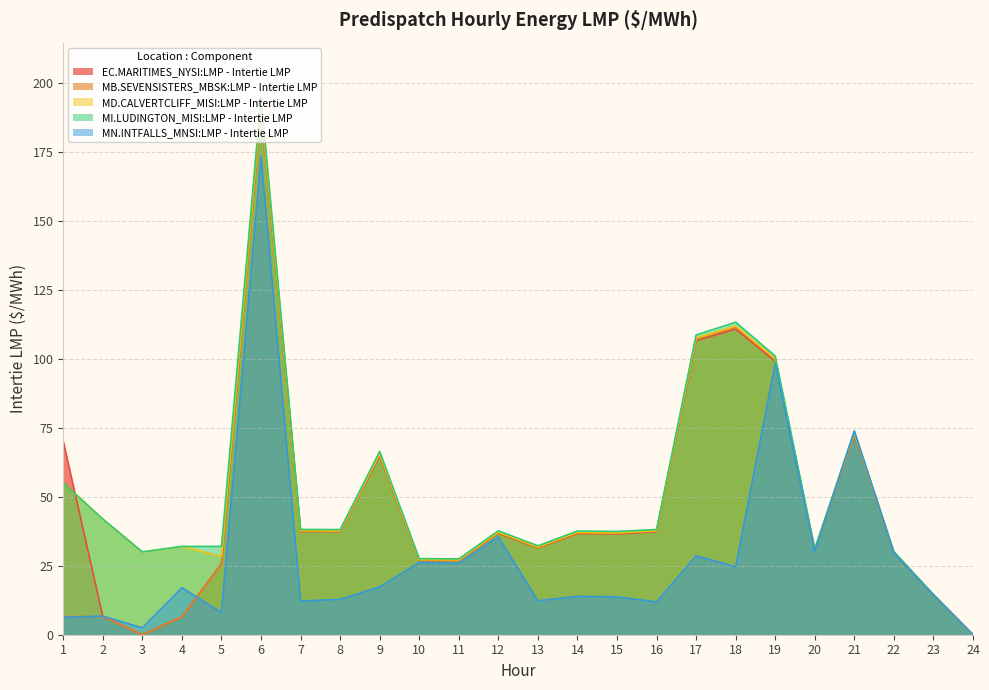

Rank the series at 20 from lowest to highest value.

MN.INTFALLS_MNSI:LMP - Intertie LMP, EC.MARITIMES_NYSI:LMP - Intertie LMP, MB.SEVENSISTERS_MBSK:LMP - Intertie LMP, MD.CALVERTCLIFF_MISI:LMP - Intertie LMP, MI.LUDINGTON_MISI:LMP - Intertie LMP